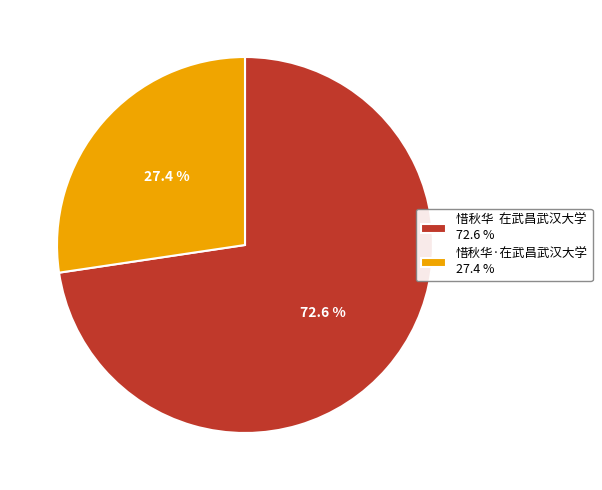

Which has a higher value, 惜秋华 在武昌武汉大学 72.6 % or 惜秋华·在武昌武汉大学 27.4 %?

惜秋华 在武昌武汉大学 72.6 %